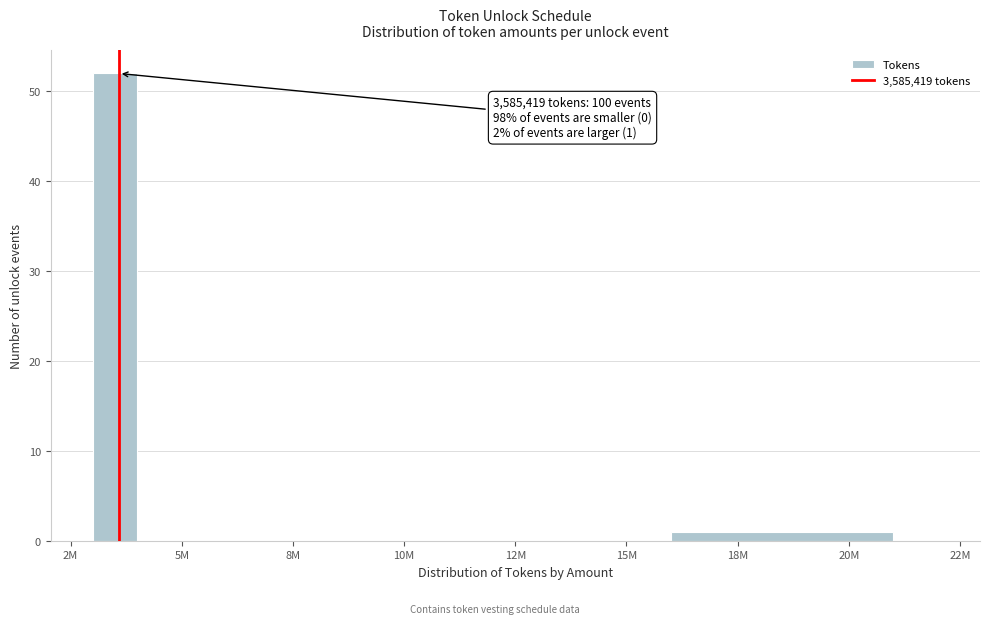

Reading left to right, transcribe all the data shown in this chart.

2M=52	5M=0	10M=0	15M=0	18M=1	22M=0